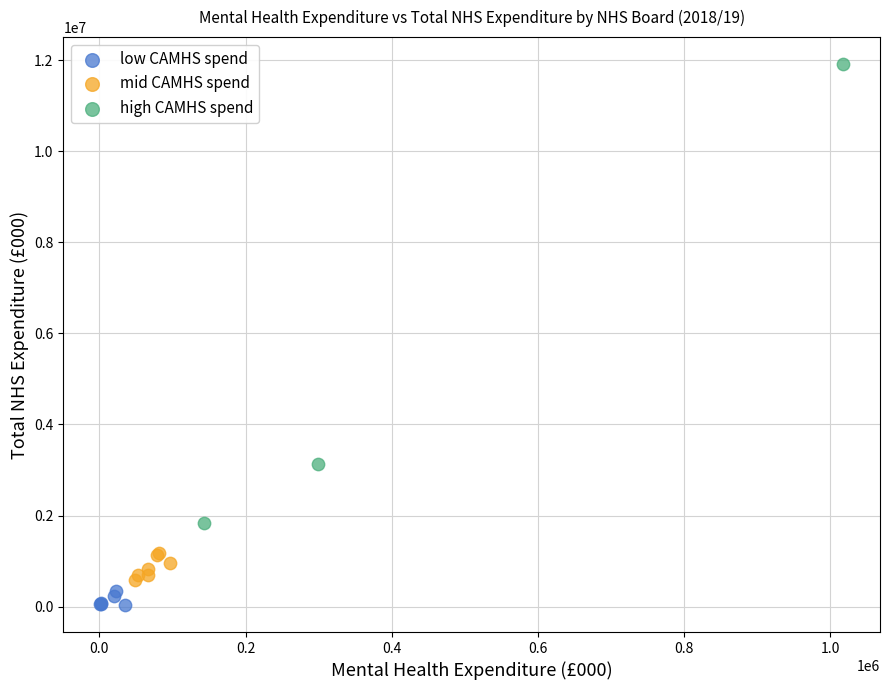

Which series contains the lowest Y value?

low CAMHS spend